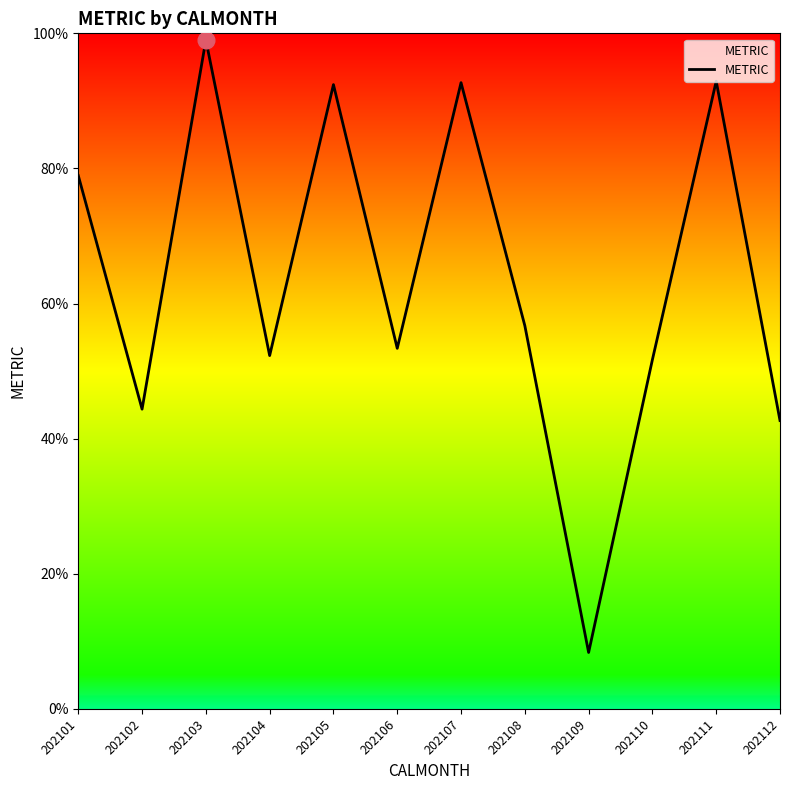

Which category has the highest value across all series?

202103